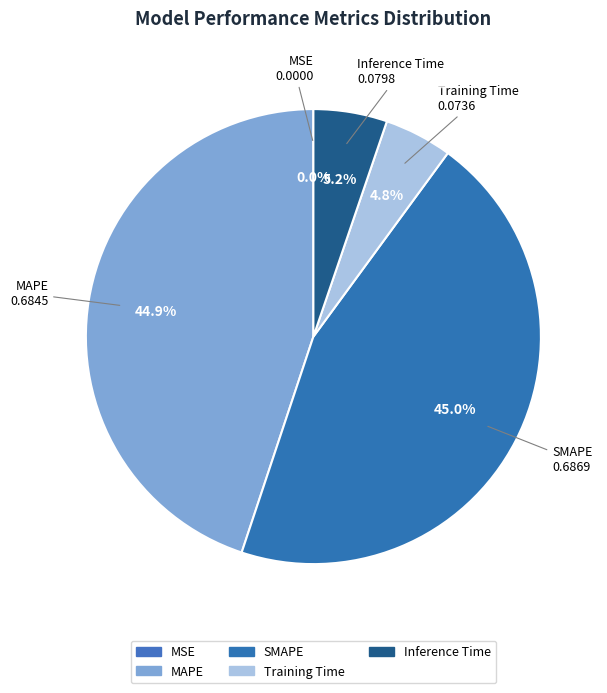

What percentage is the Training Time slice, to the nearest percent?

5%